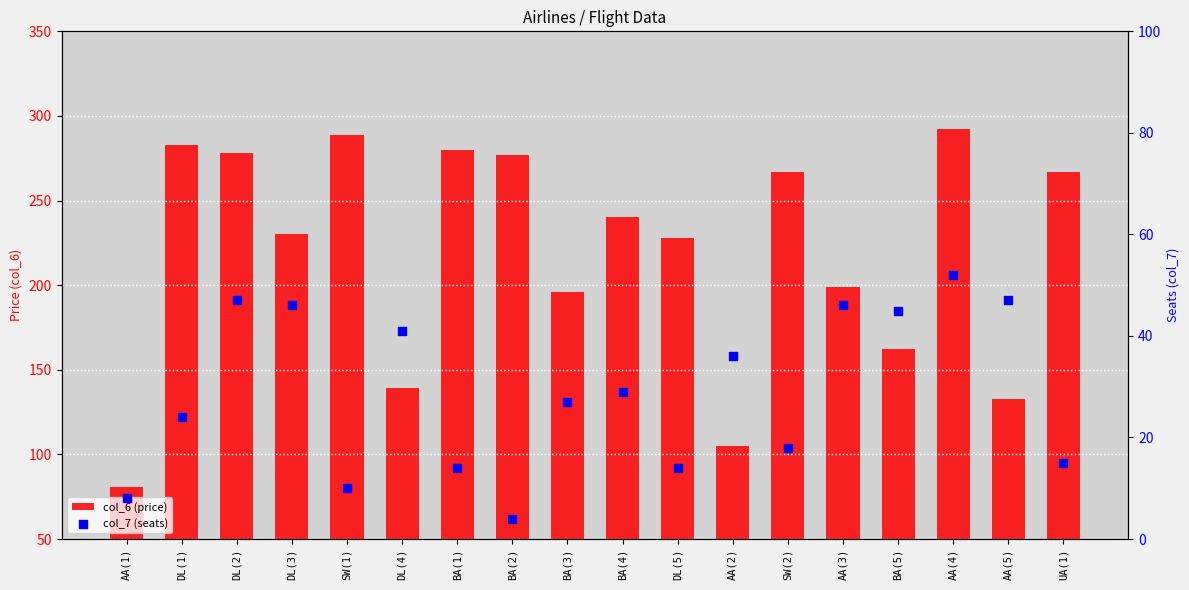

At which category is the sum across all series the highest?

AA(4)